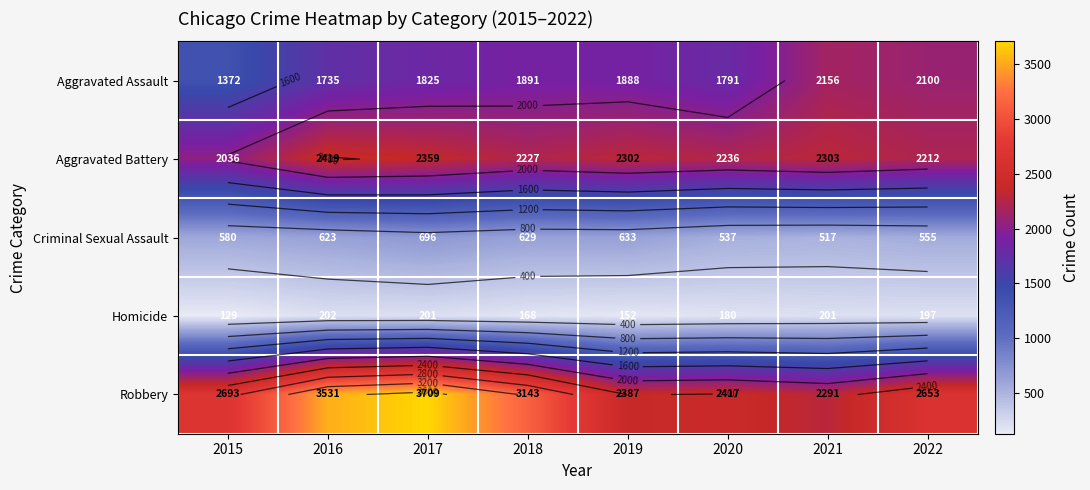

At which label does Aggravated Assault reach its minimum?

2015